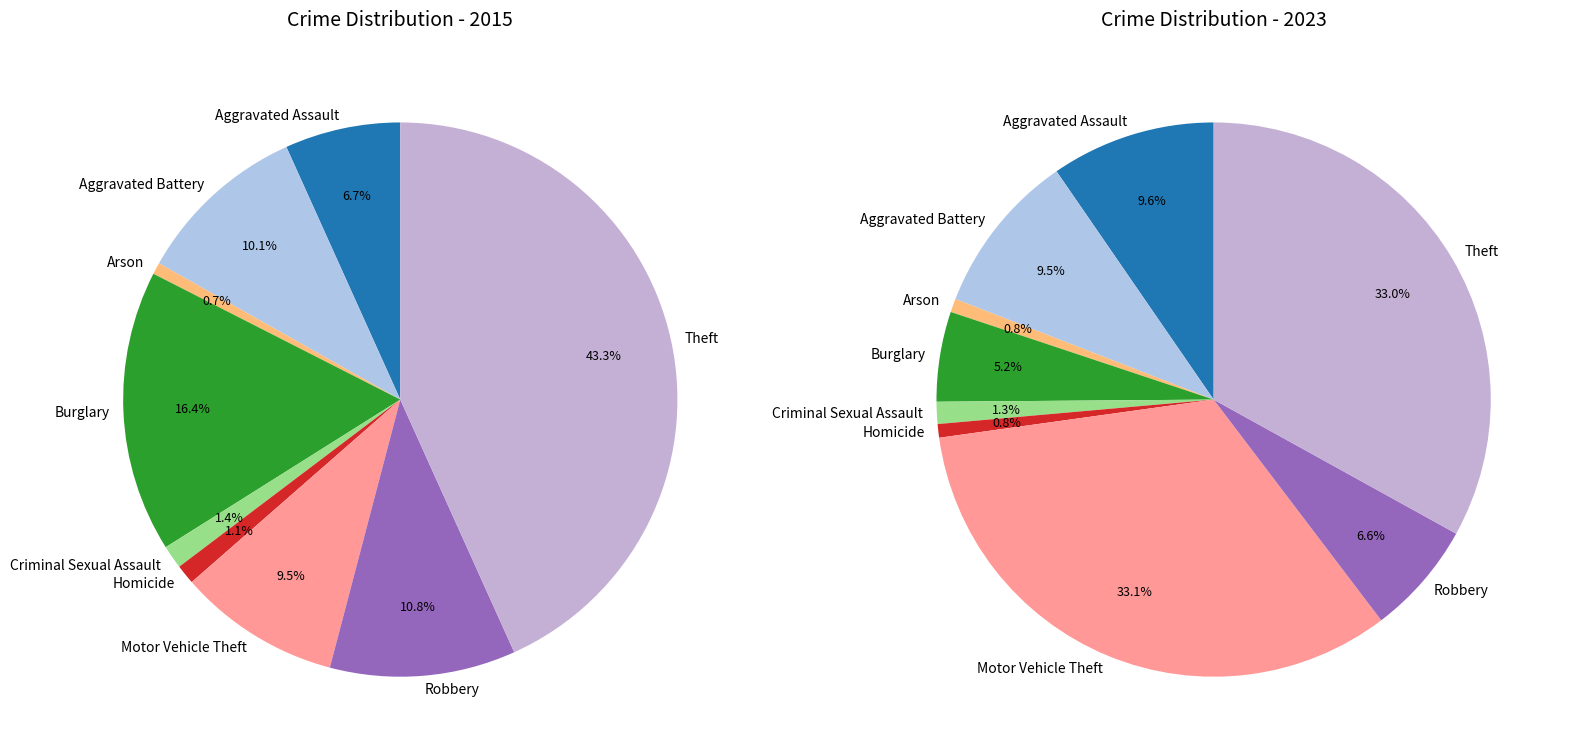

What portion of the pie excludes Homicide?

98.9%